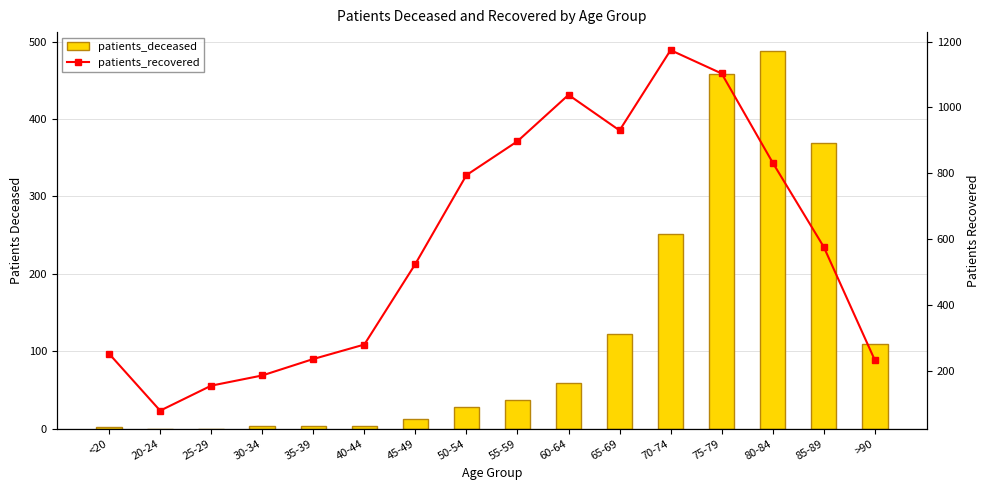

What is the greatest value displayed?

1174